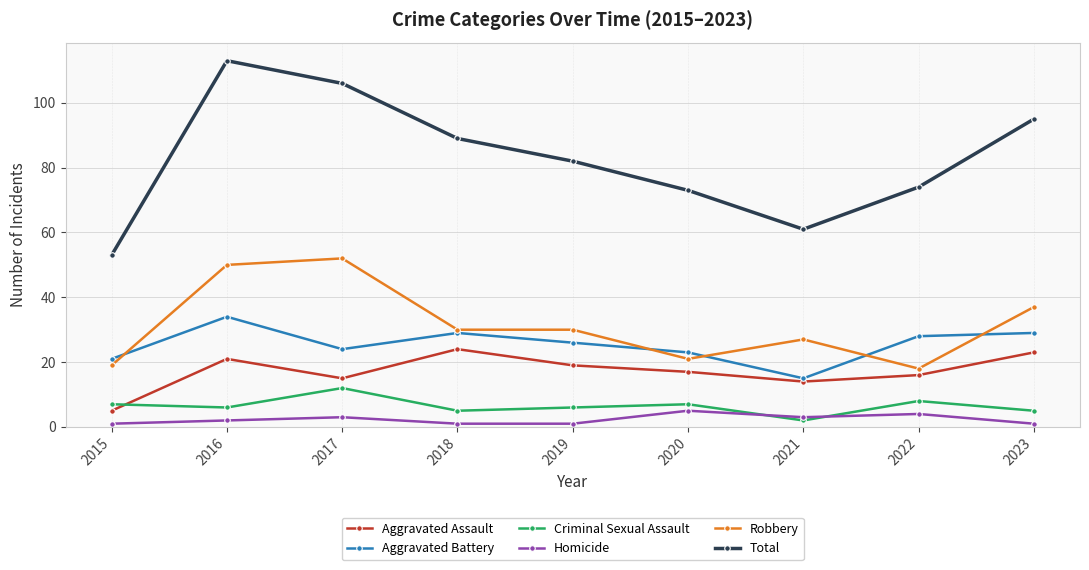

Reading left to right, what are all the values shown in this chart?

Aggravated Assault: 5	21	15	24	19	17	14	16	23
Aggravated Battery: 21	34	24	29	26	23	15	28	29
Criminal Sexual Assault: 7	6	12	5	6	7	2	8	5
Homicide: 1	2	3	1	1	5	3	4	1
Robbery: 19	50	52	30	30	21	27	18	37
Total: 53	113	106	89	82	73	61	74	95